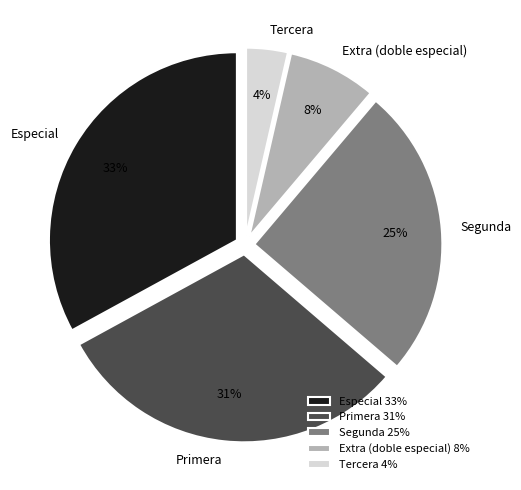

To the nearest percent, what percentage of the pie is Primera?

31%